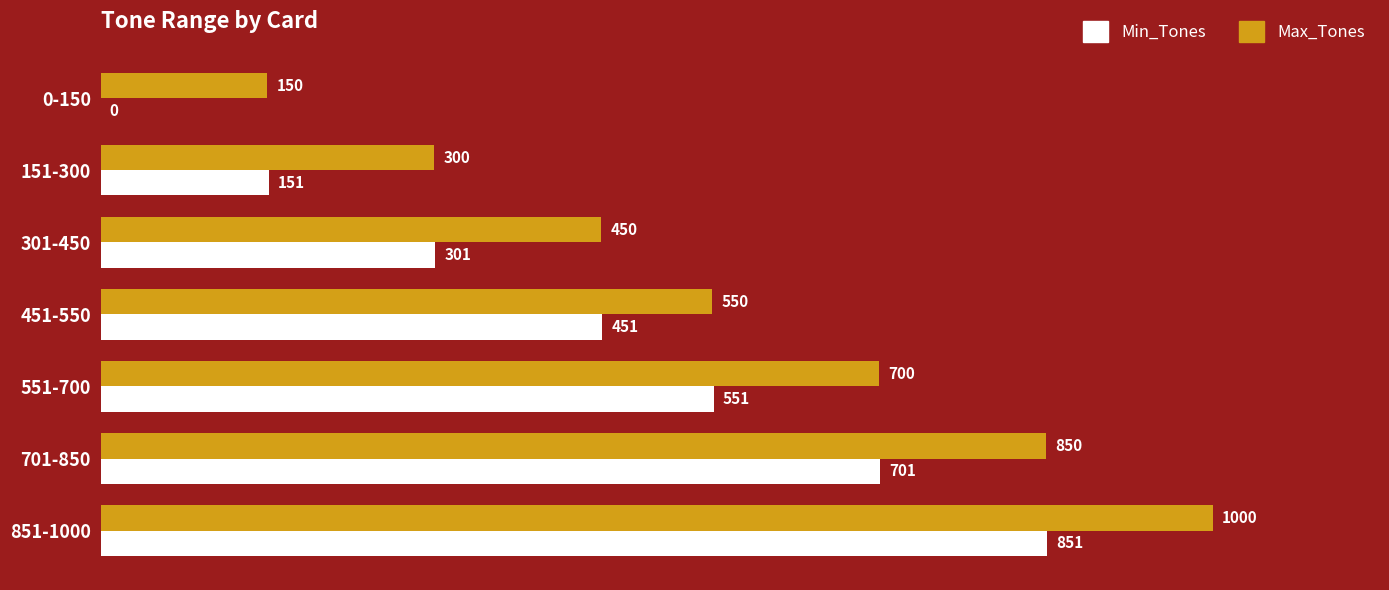

What is the sum of the Min_Tones values at 551-700 and 701-850?

1252